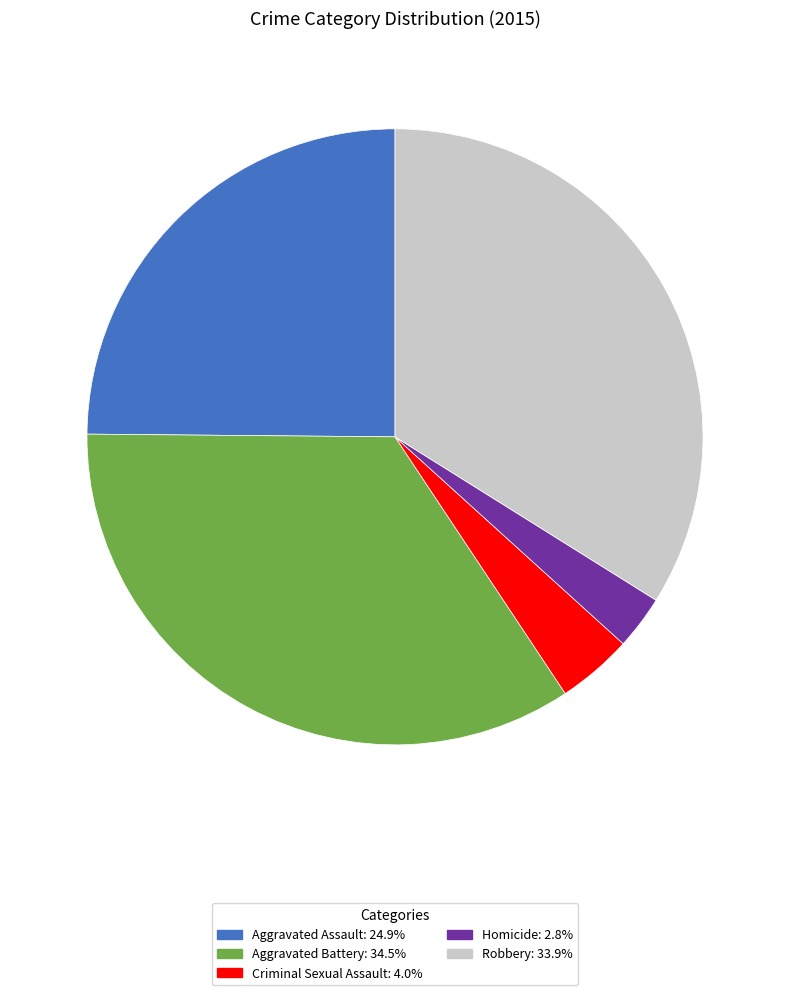

Is the sum of Aggravated Battery and Criminal Sexual Assault greater than half?

No